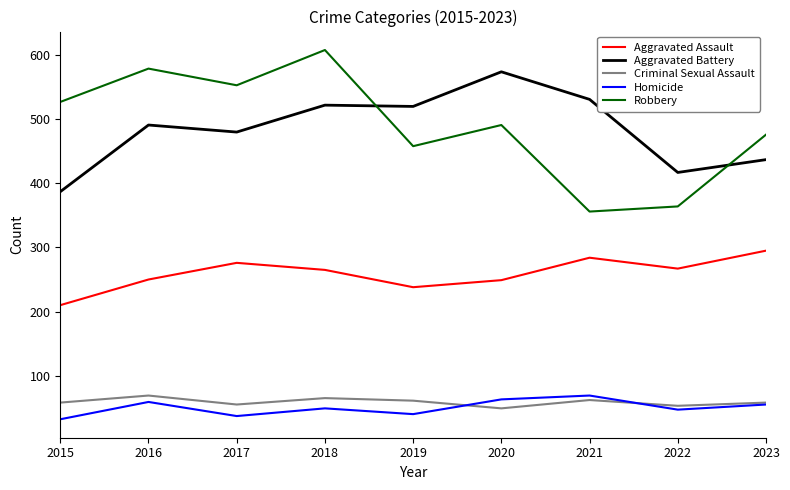

What value does the Aggravated Battery series have at 2015?

387